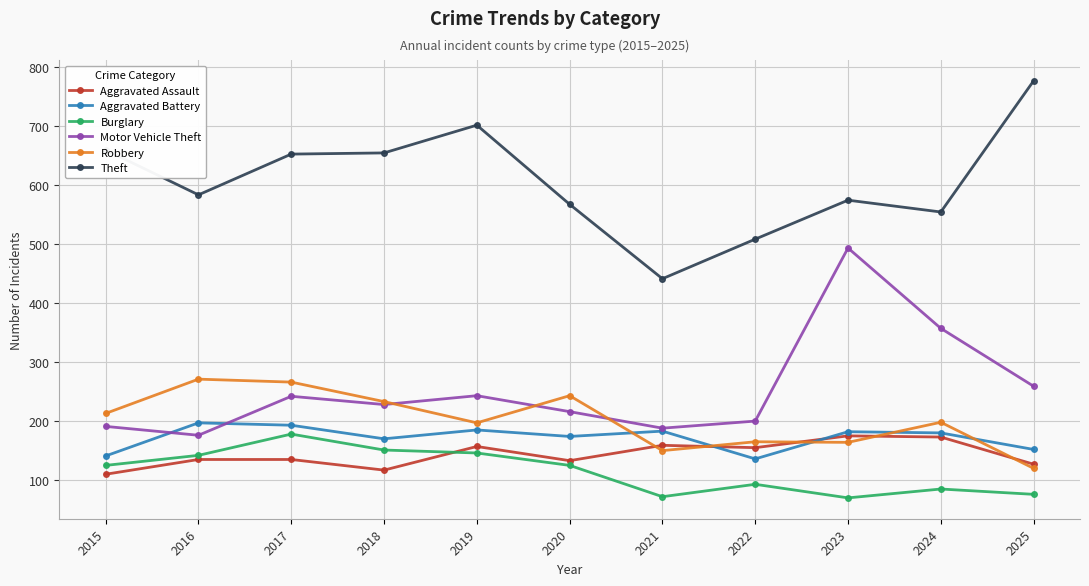

At which label is Motor Vehicle Theft closest to 334?

2024